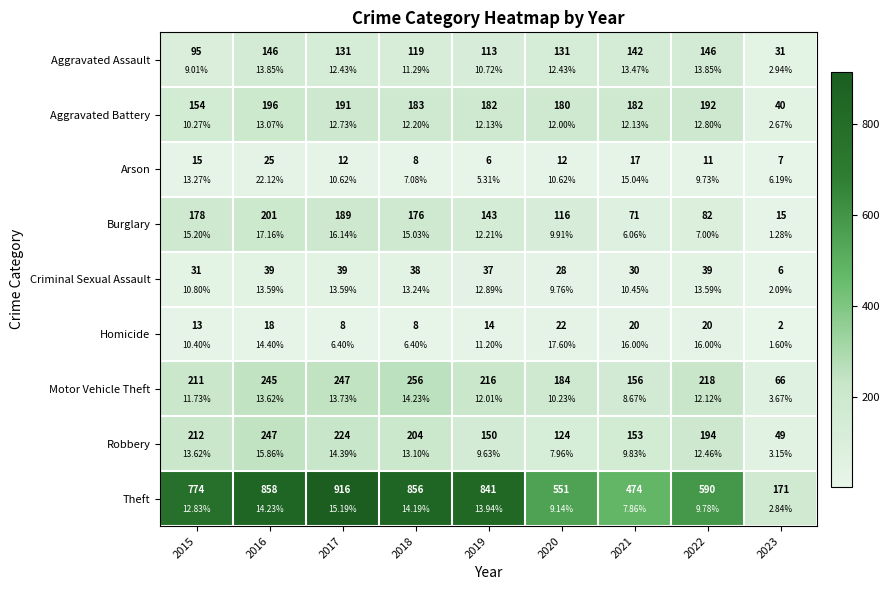

Which series has the widest spread of values?

Theft